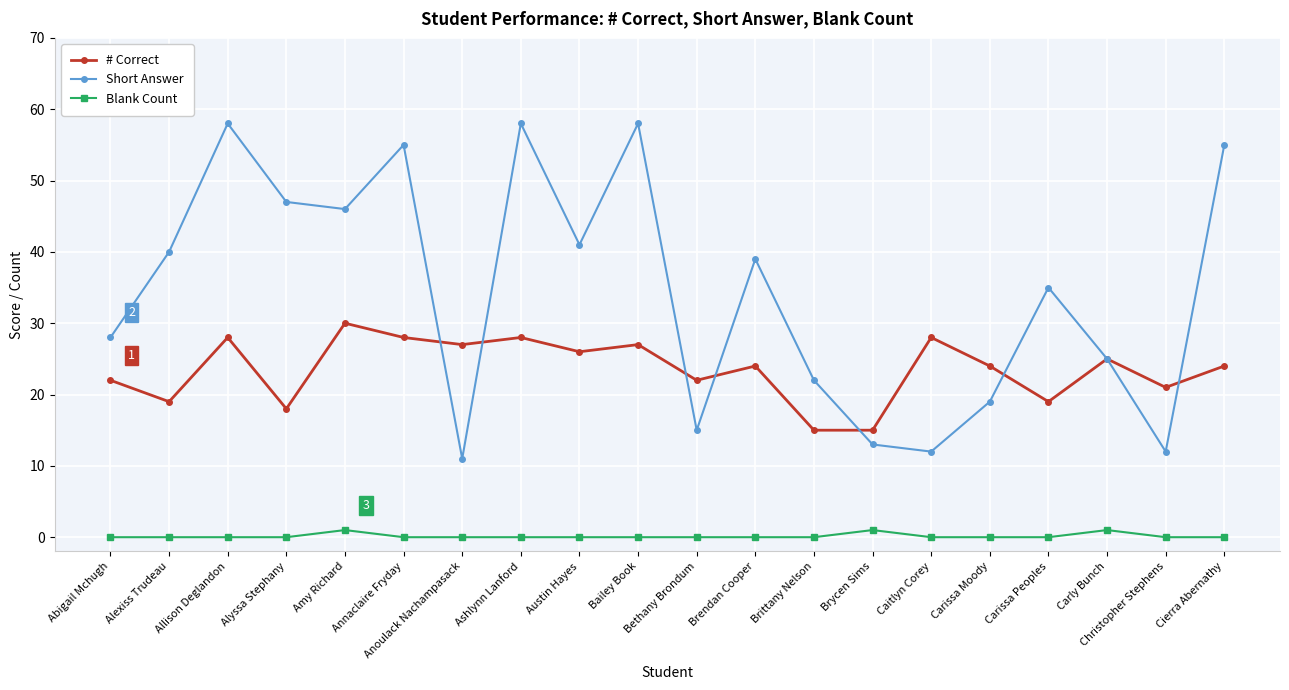

What is the minimum value for # Correct?

15